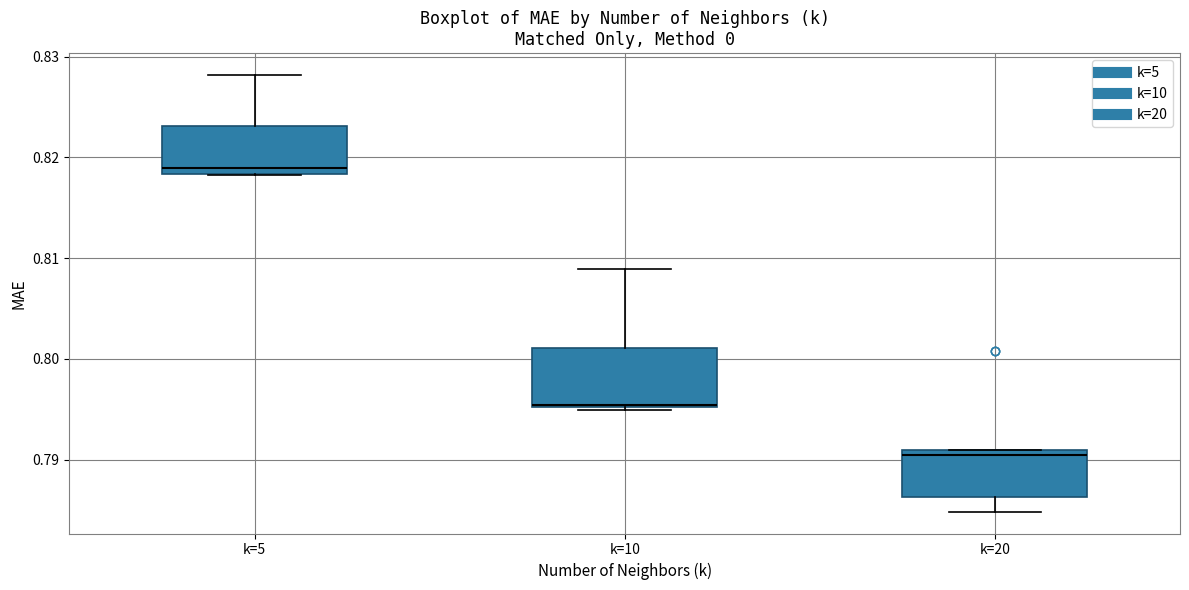

Comparing the boxes themselves (not the whiskers), which one is the tallest?

k=10